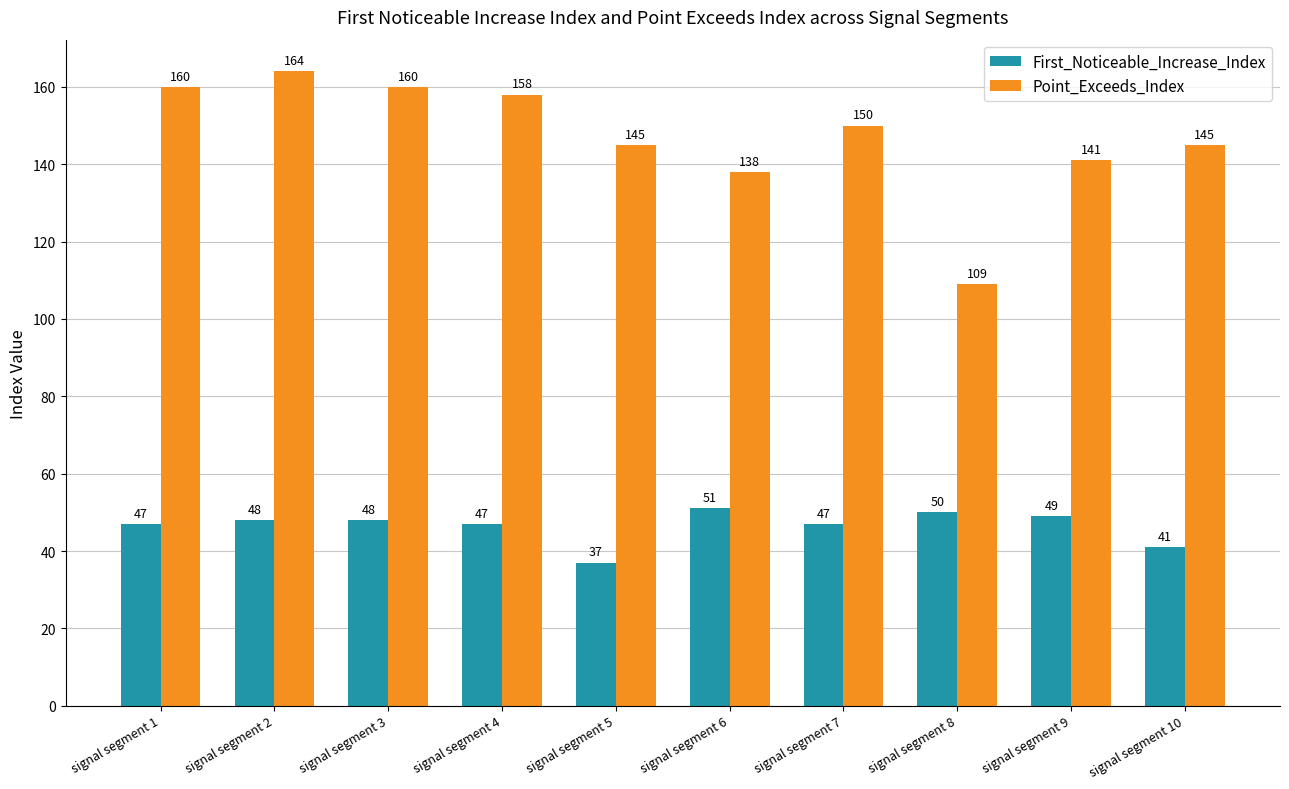

Does the chart contain stacked bars?

No